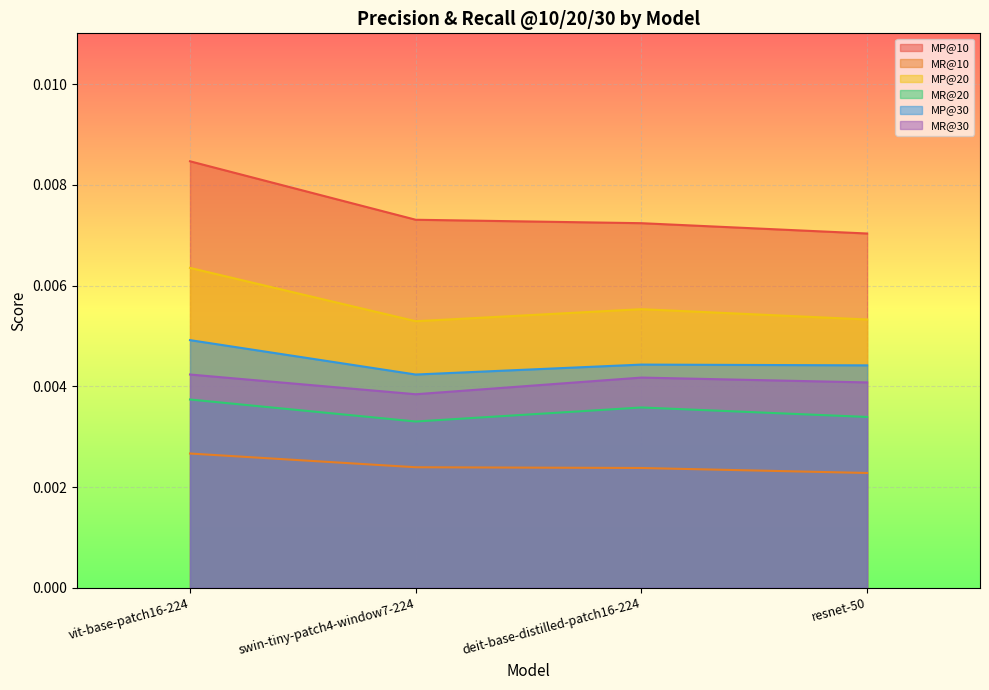

True or false: MP@20 and MP@10 intersect in this chart.

False